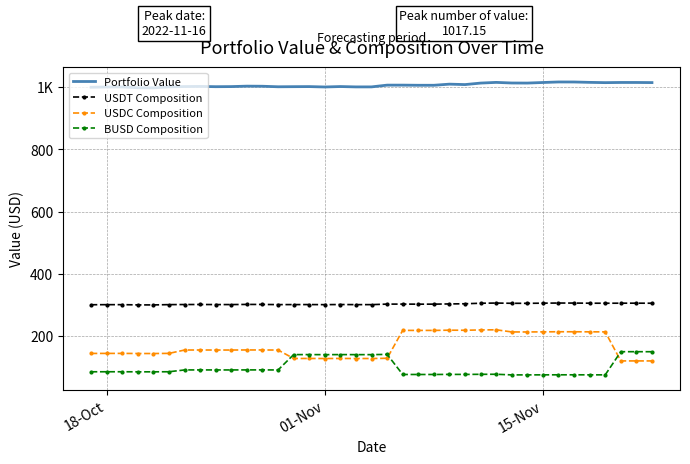

What are all the series names shown in the legend?

Portfolio Value, USDT Composition, USDC Composition, BUSD Composition